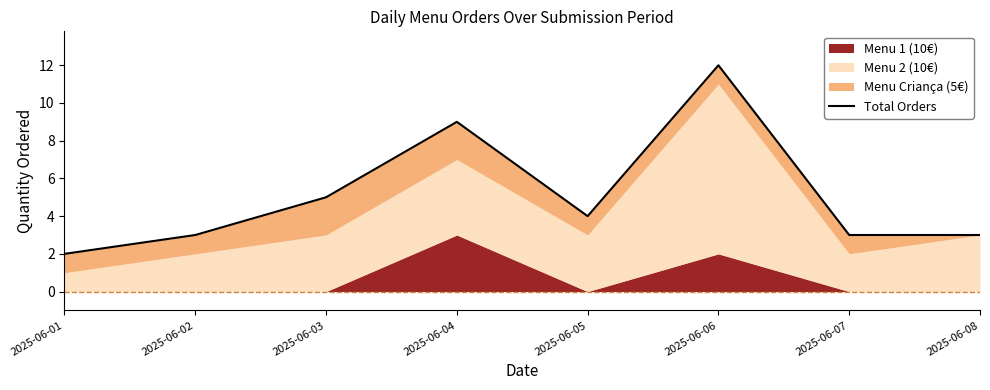

How many lines are shown in the chart?

1